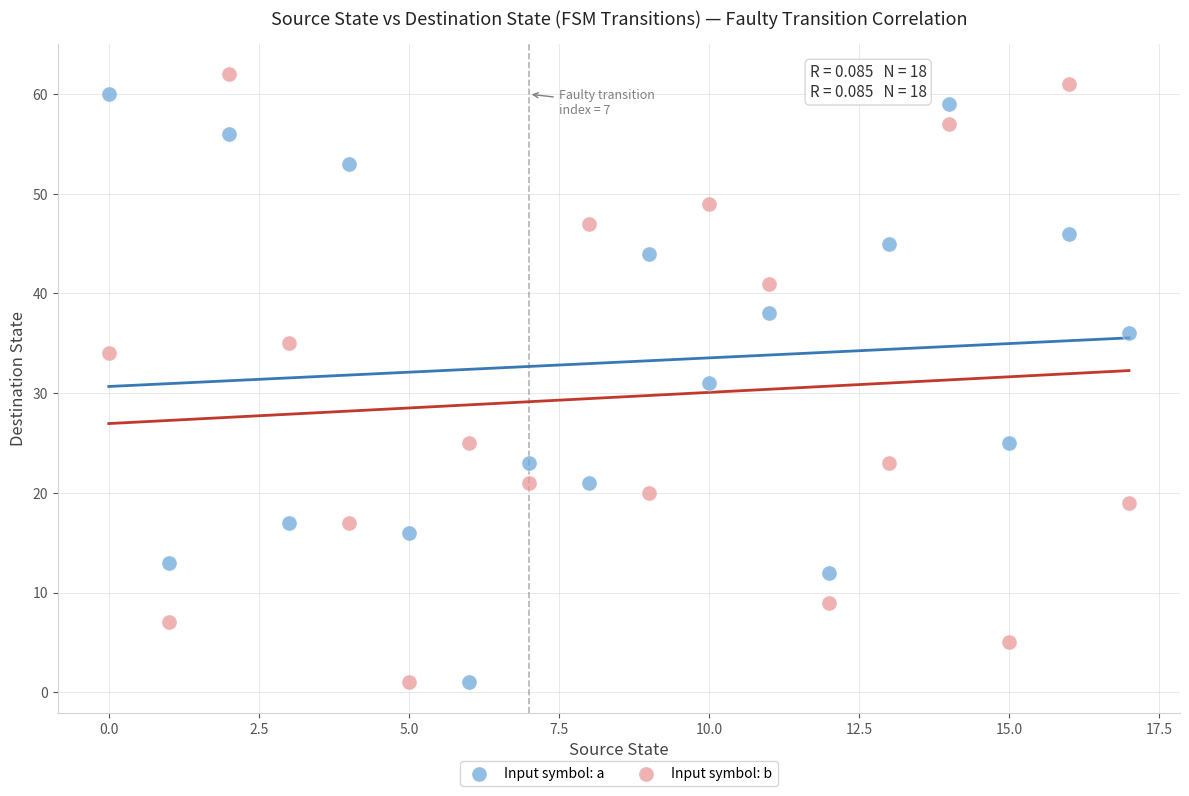

Which series has the widest spread of Y values?

Input symbol: b